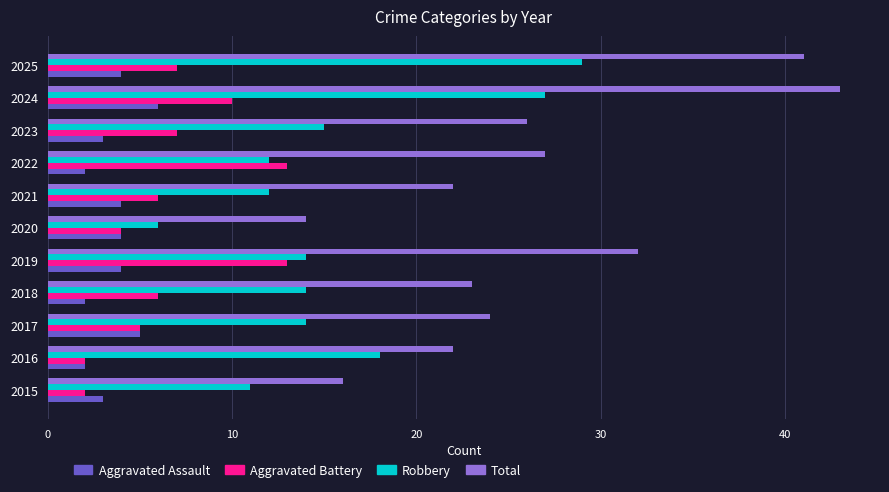

What is the approximate value of Aggravated Assault at 2021?

4